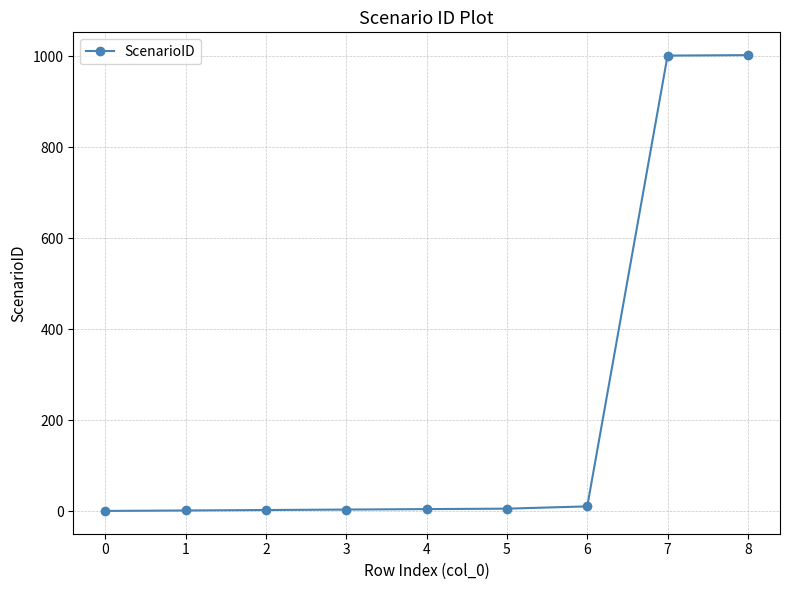

Approximately how many times larger is the value at 7 compared to 8?

1.0